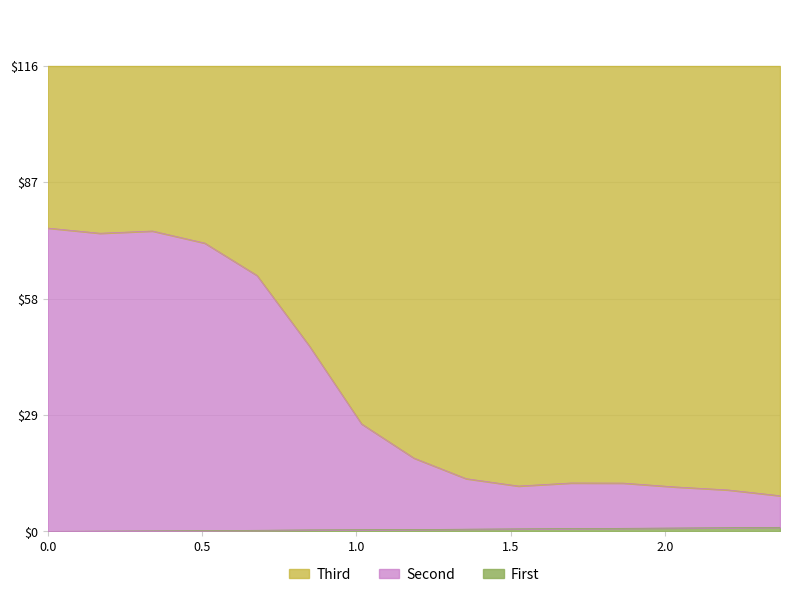

Is the value of Y0 at 0.16949 greater than the value of X0 at 1.52542?

Yes